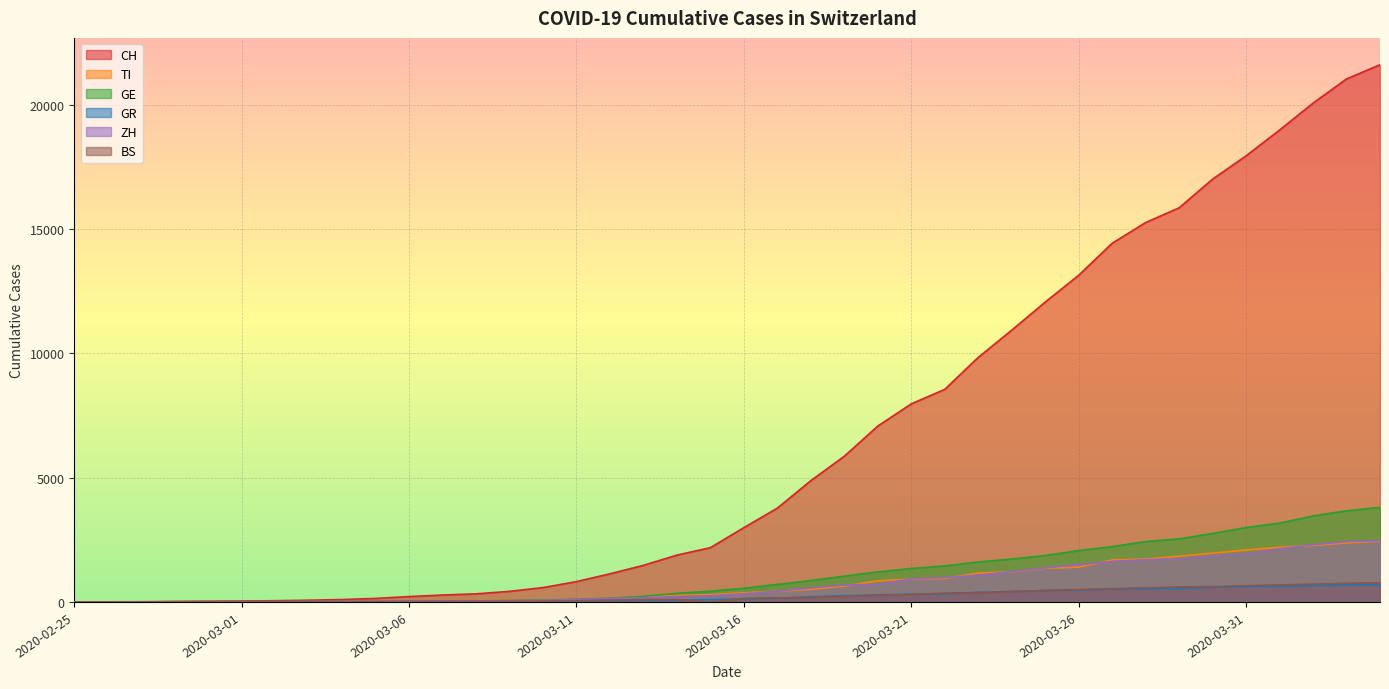

The BS series shows 0 at 2020-02-25. True or false?

True